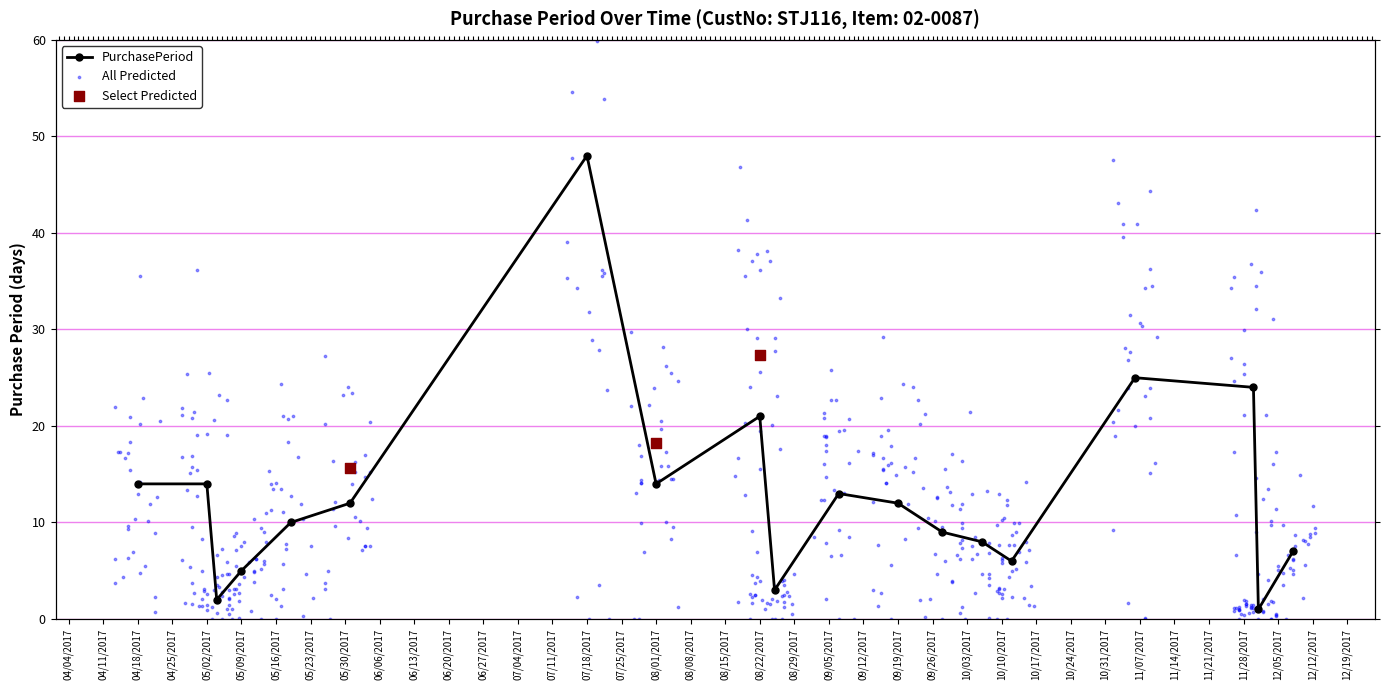

Between 2017-11-06 and 2017-08-25, which is larger?

2017-11-06